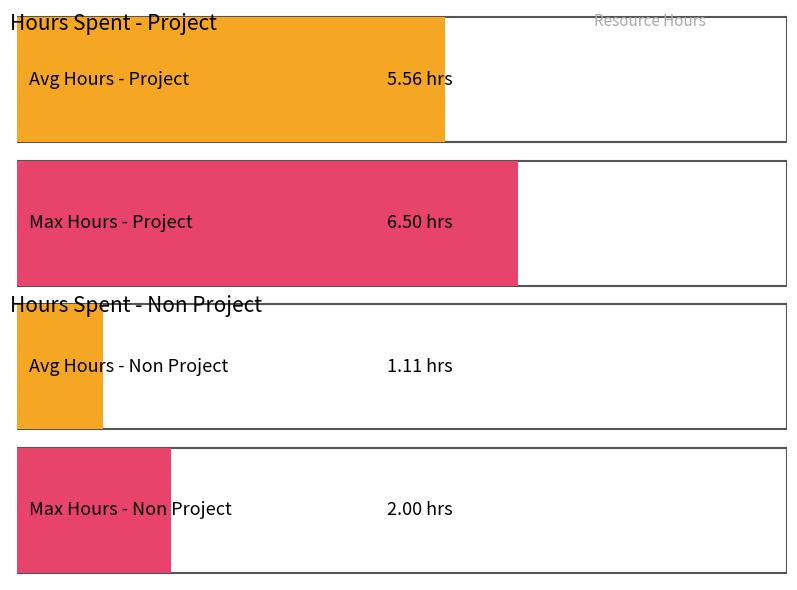

Which series has the widest spread of values?

Hours Spent - Project